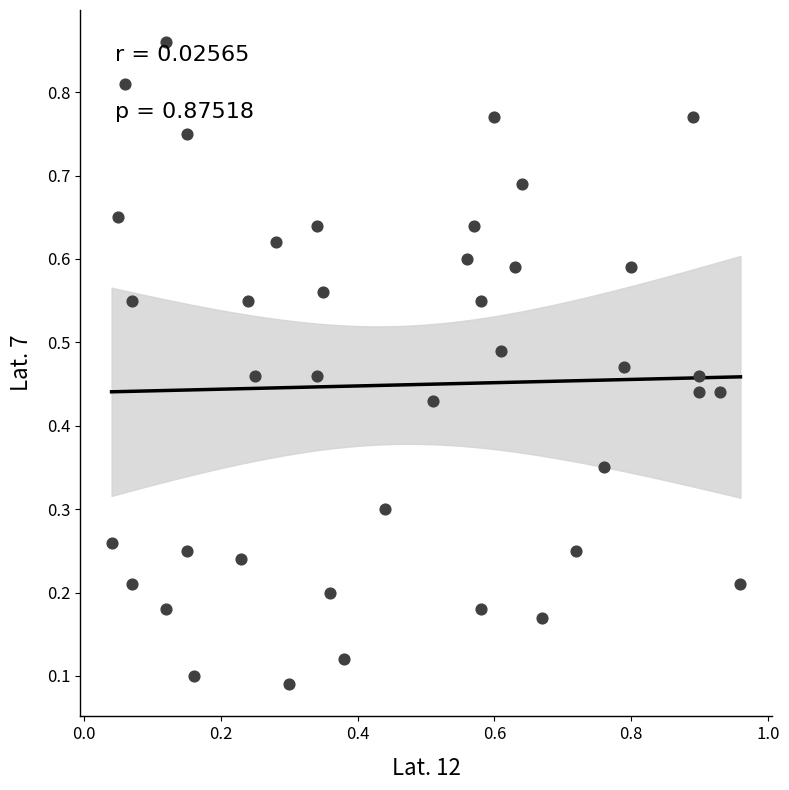

Count the number of points in this scatter plot.

40